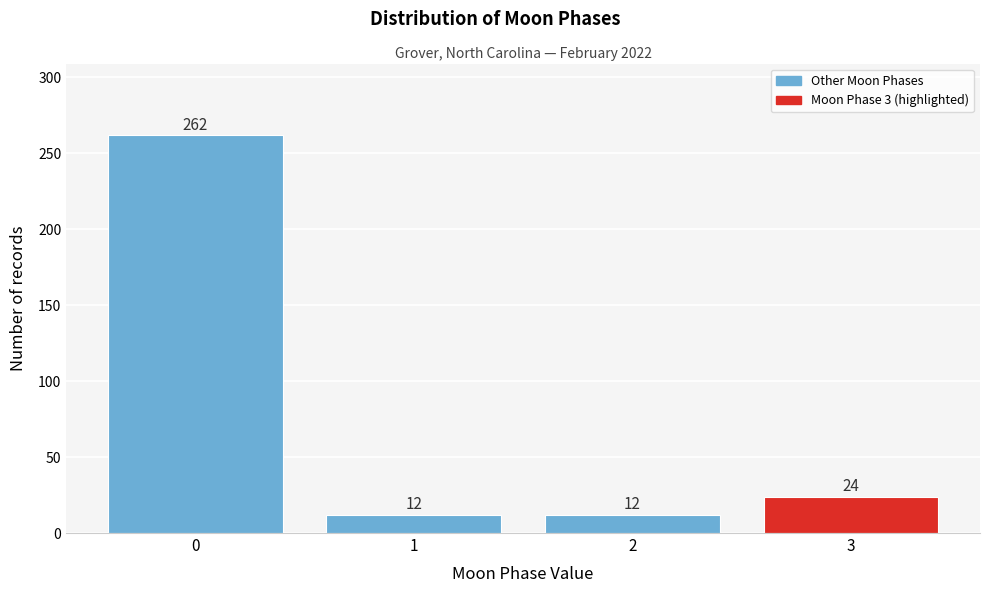

Reading right to left, extract all data points from this chart.

3=24	2=12	1=12	0=262